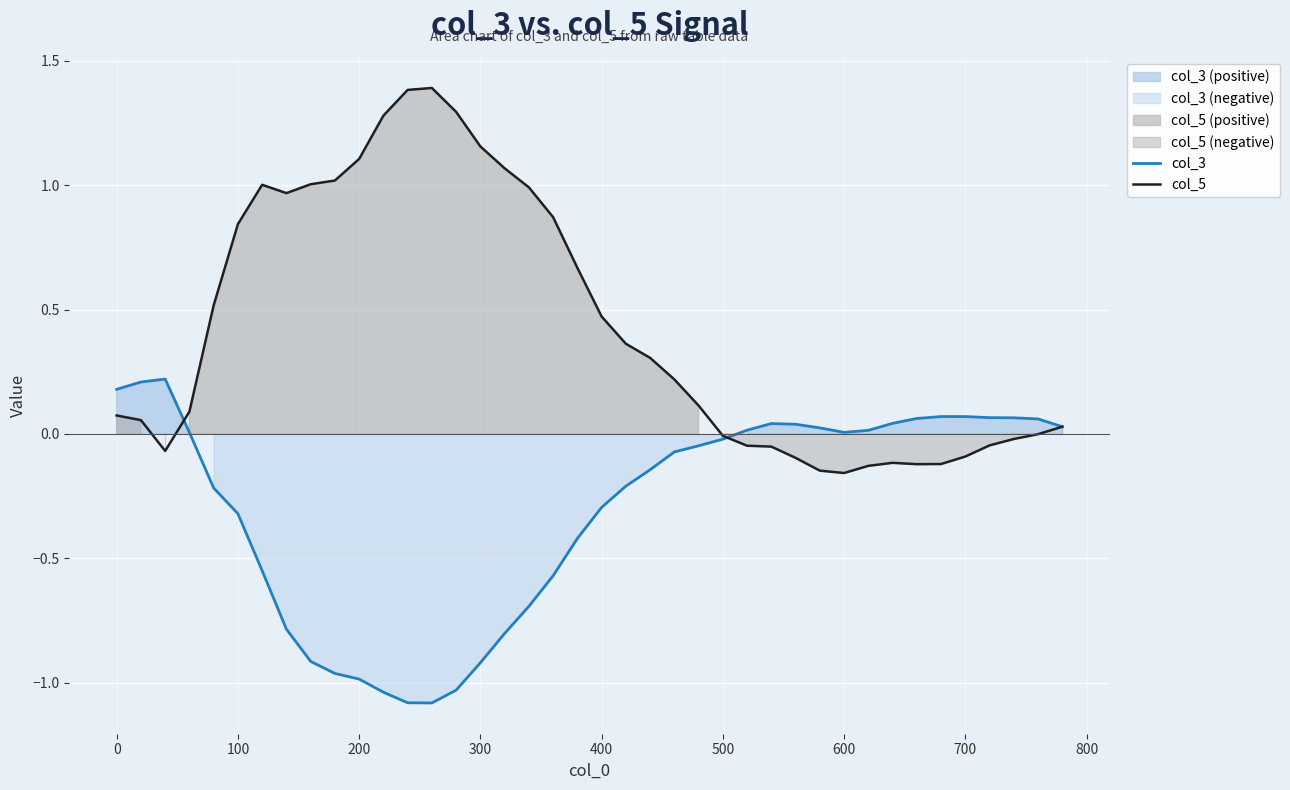

What is the maximum value for col_5?

1.4